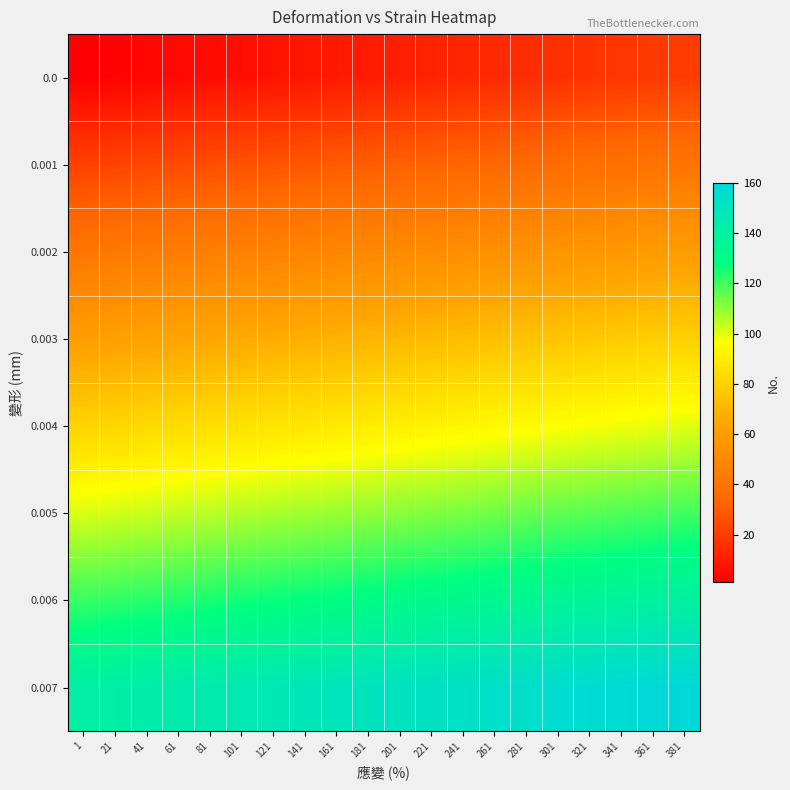

Which series has the largest total across all categories?

0.007